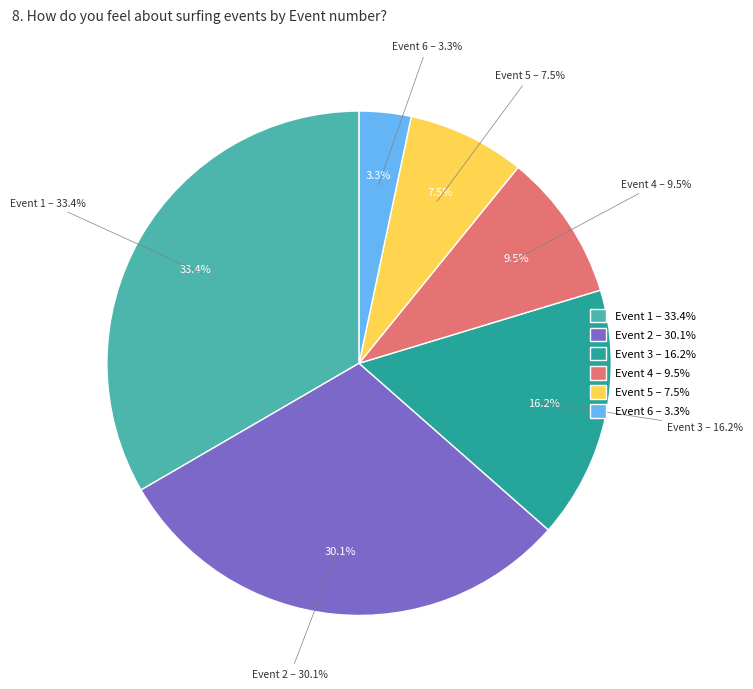

Rank the categories by value from lowest to highest.

Event 6, Event 5, Event 4, Event 3, Event 2, Event 1